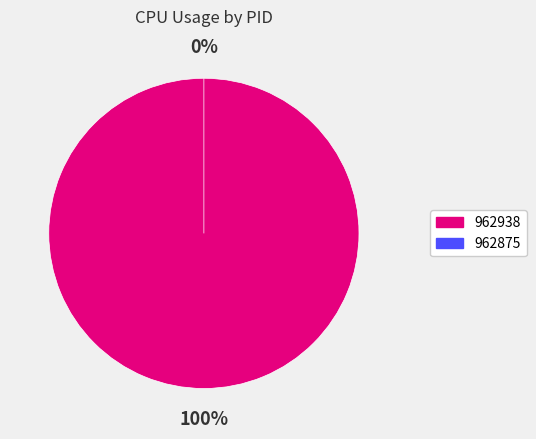

Rank the categories by value from highest to lowest.

962938, 962875